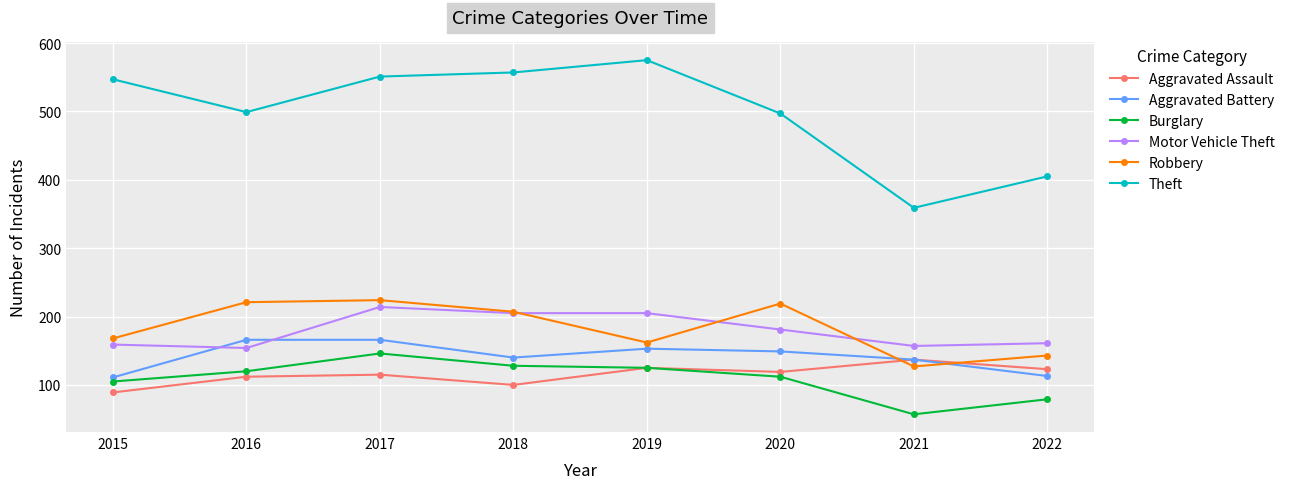

The Burglary series shows 125 at 2019. True or false?

True